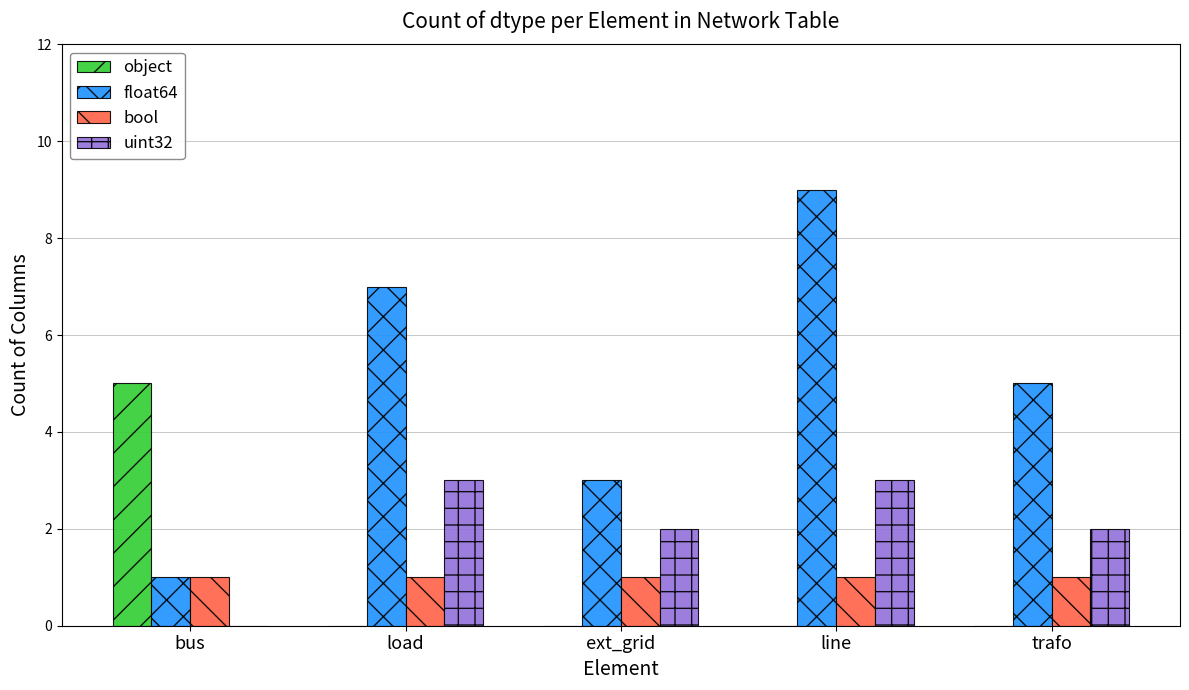

Are the bars grouped side by side (vs. stacked)?

Yes